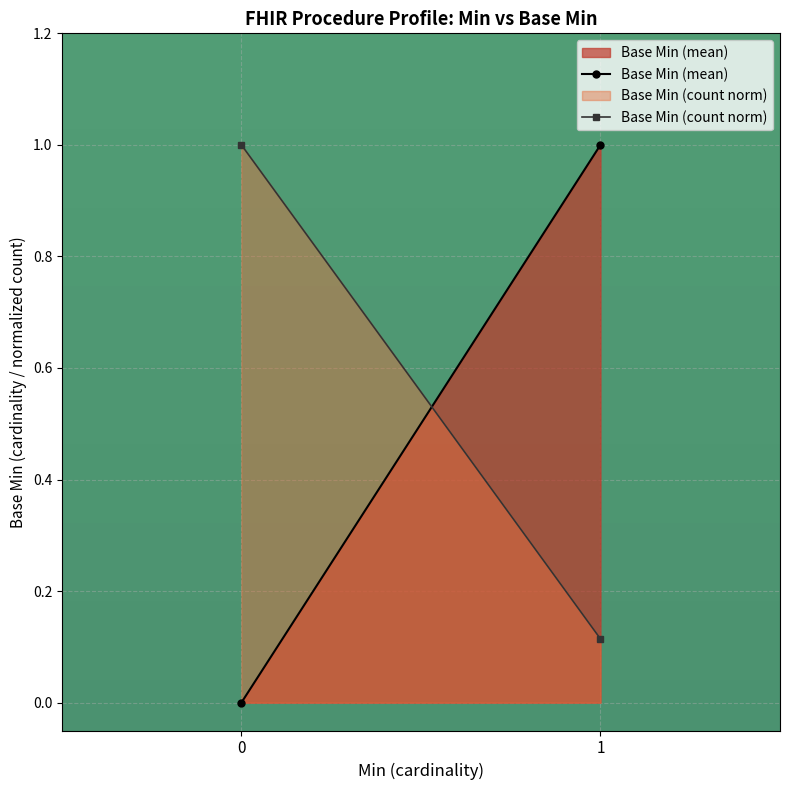

What are all the series names shown in the legend?

Base Min (mean), Base Min (count norm)